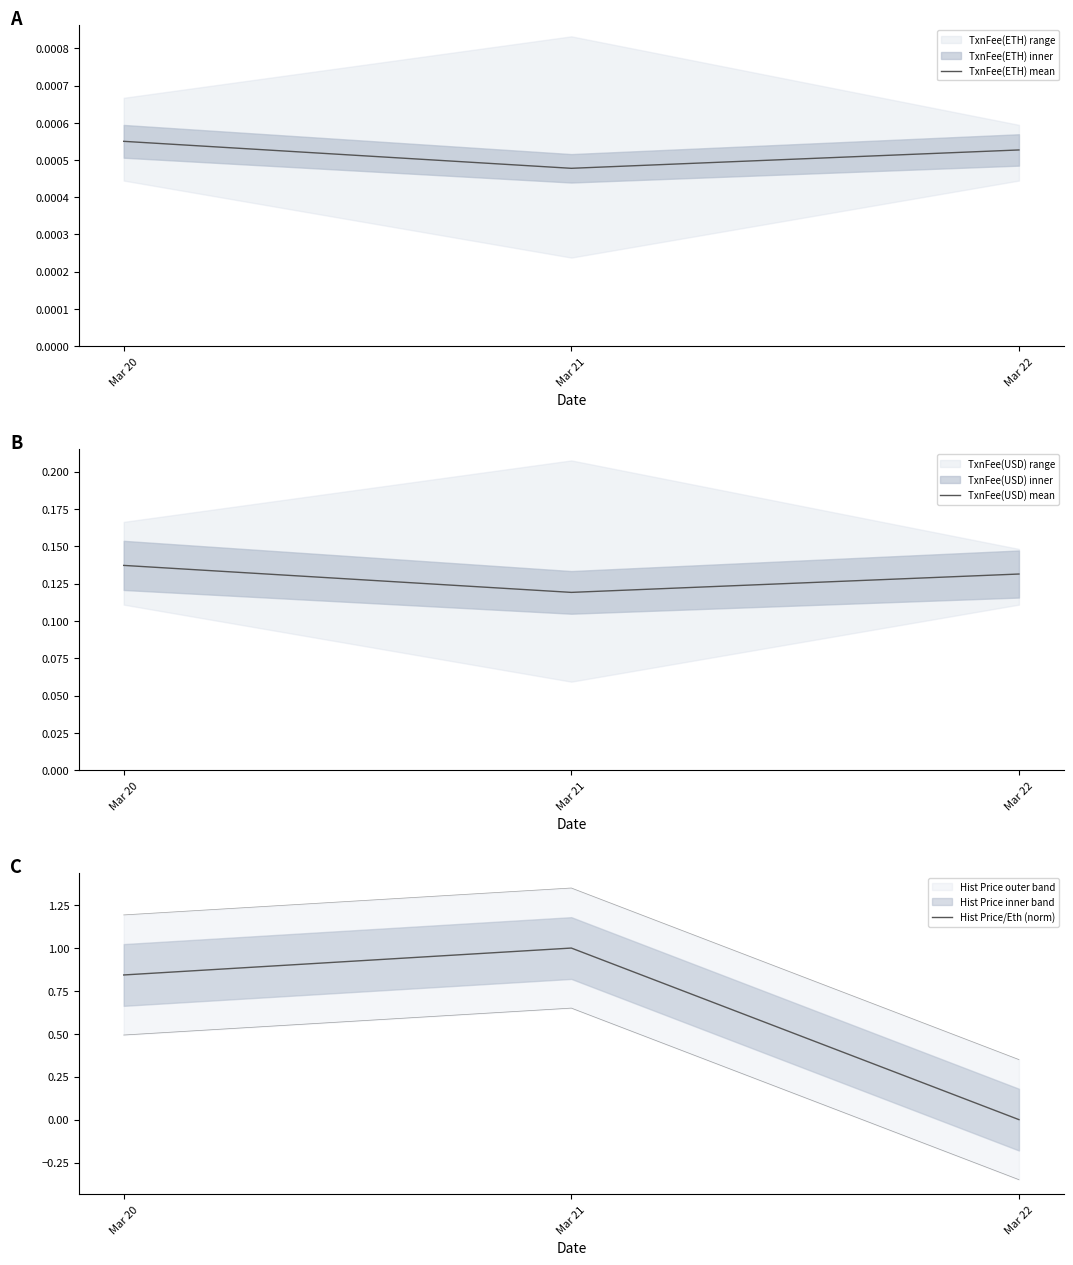

At which label is TxnFee(ETH) mean closest to 0?

Mar 21